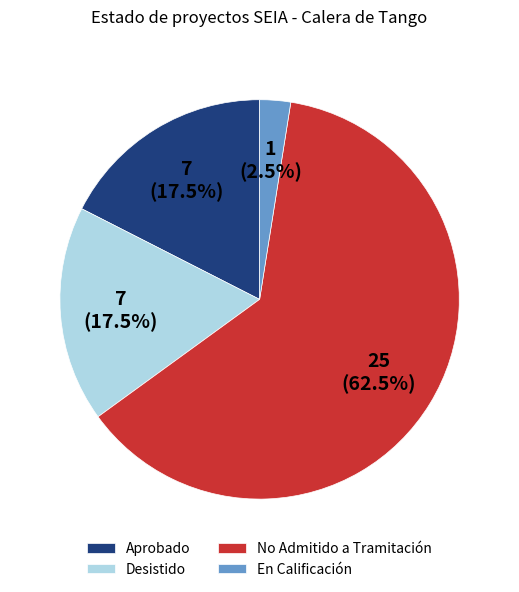

Approximately how many times larger is the value at No Admitido a Tramitación compared to Aprobado?

3.6